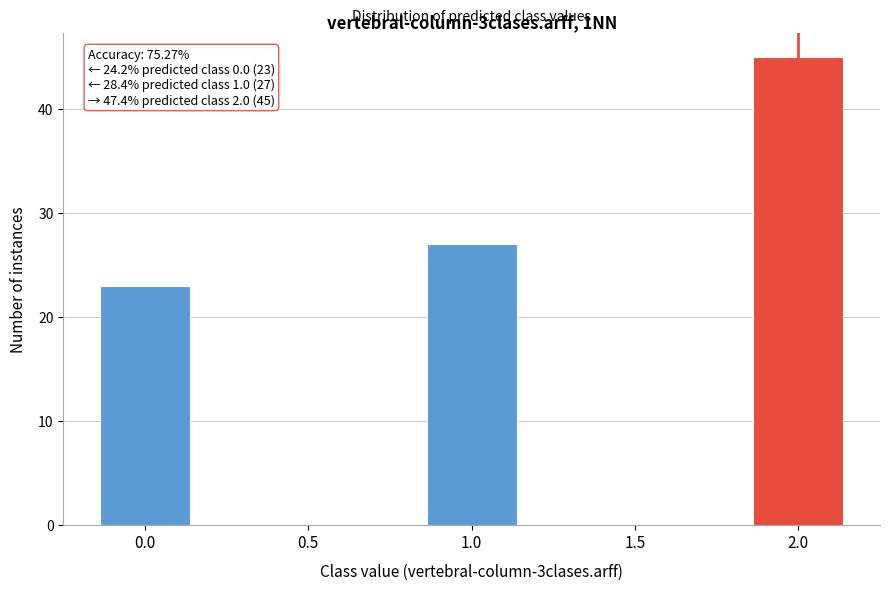

Reading left to right, transcribe all the data shown in this chart.

0.0=23	0.5=0	1.0=27	1.5=0	2.0=45